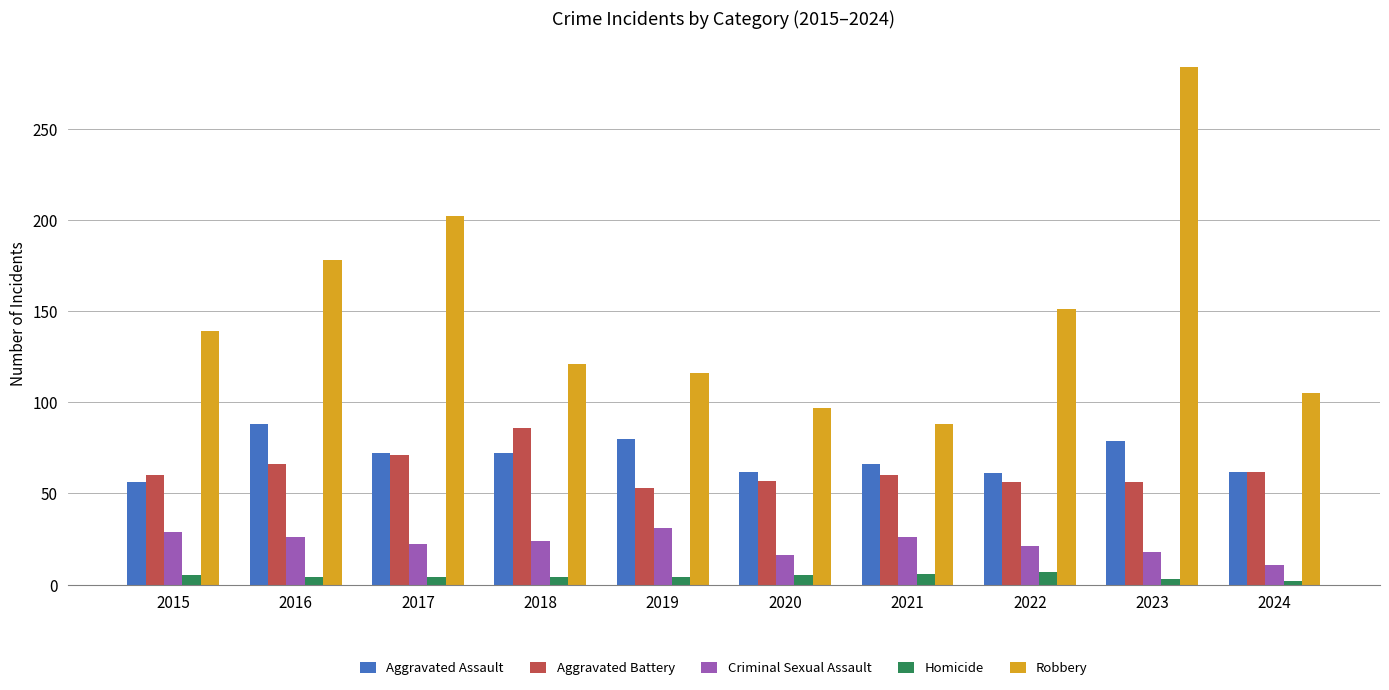

At which category is the sum across all series the highest?

2023